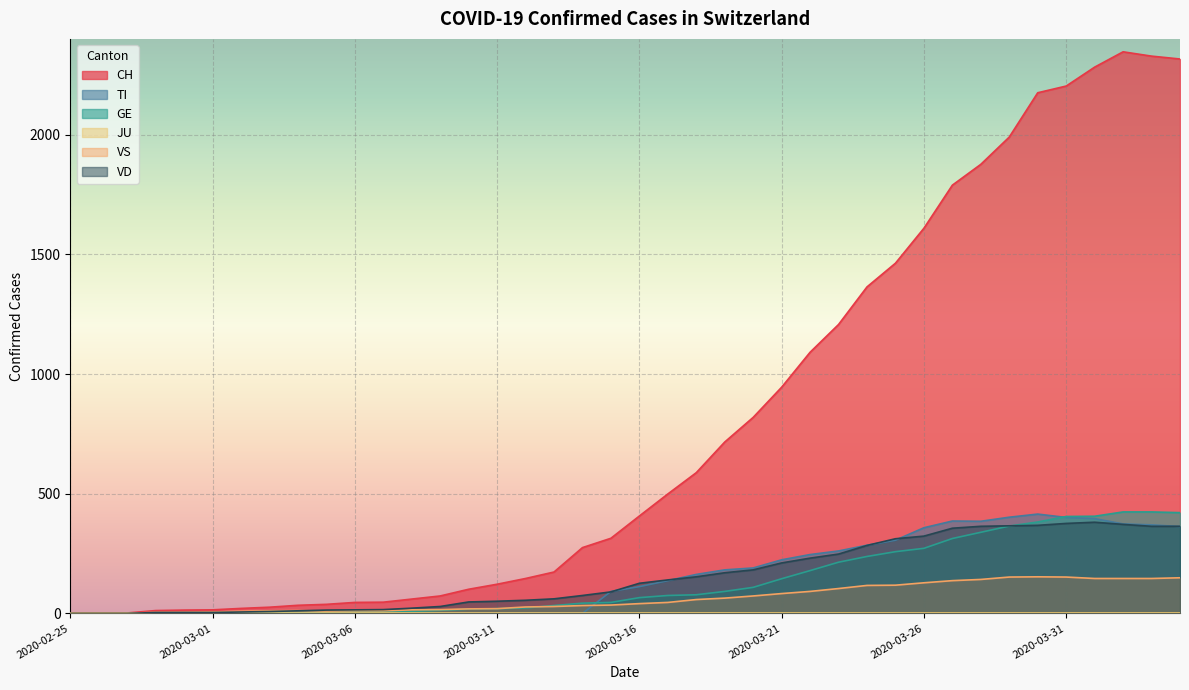

Does the chart display data point markers on the line(s)?

No